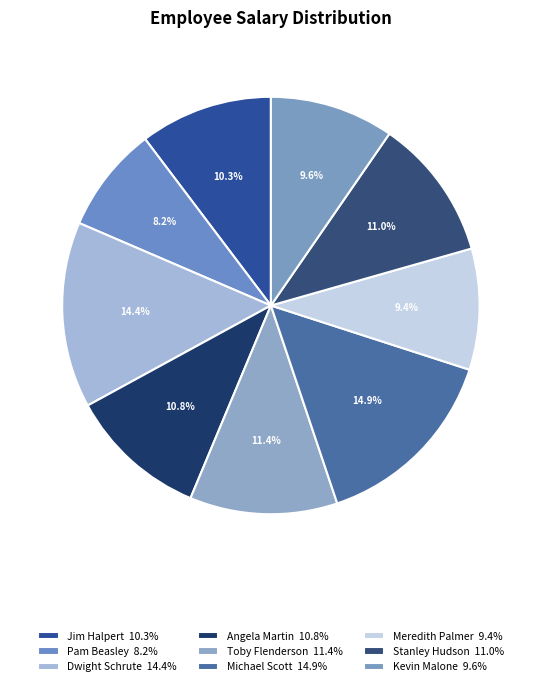

Is it true that Stanley Hudson is 18% of the pie?

False